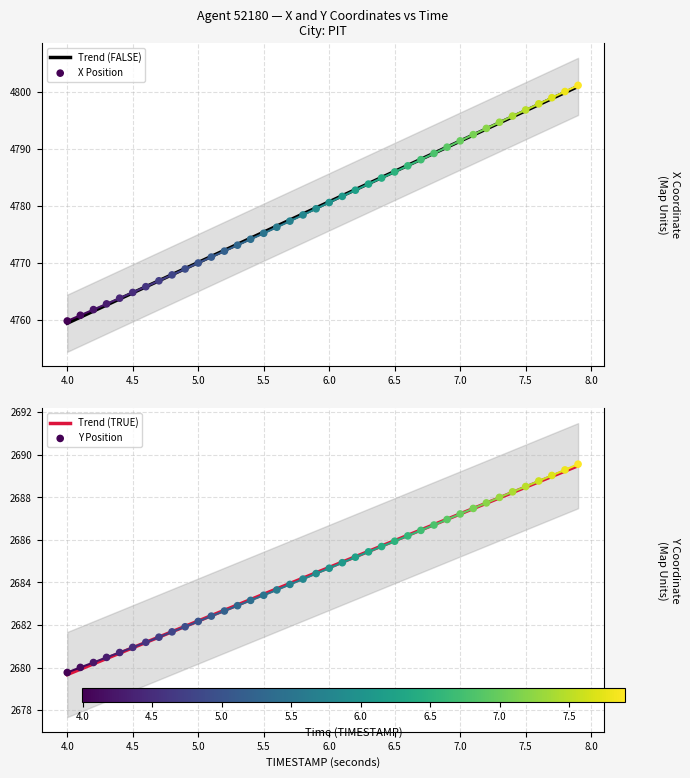

Which series reaches the minimum Y coordinate?

Trend (TRUE)